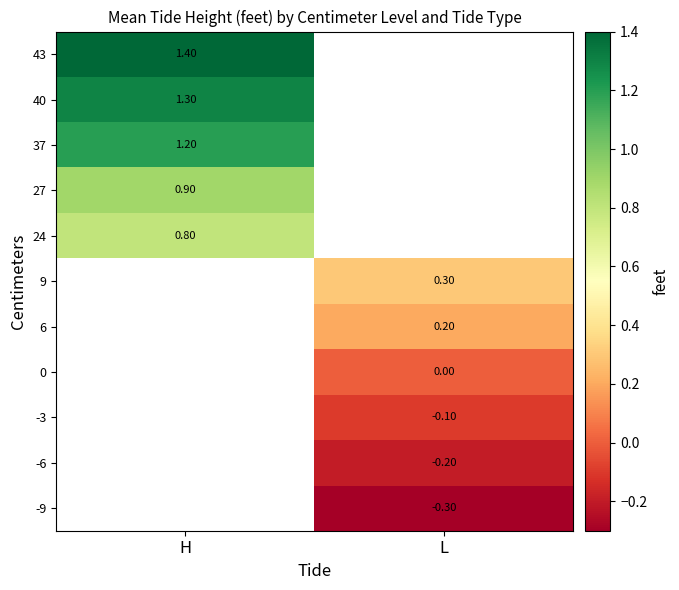

Is the value of 40 at H greater than the value of -3 at L?

Yes